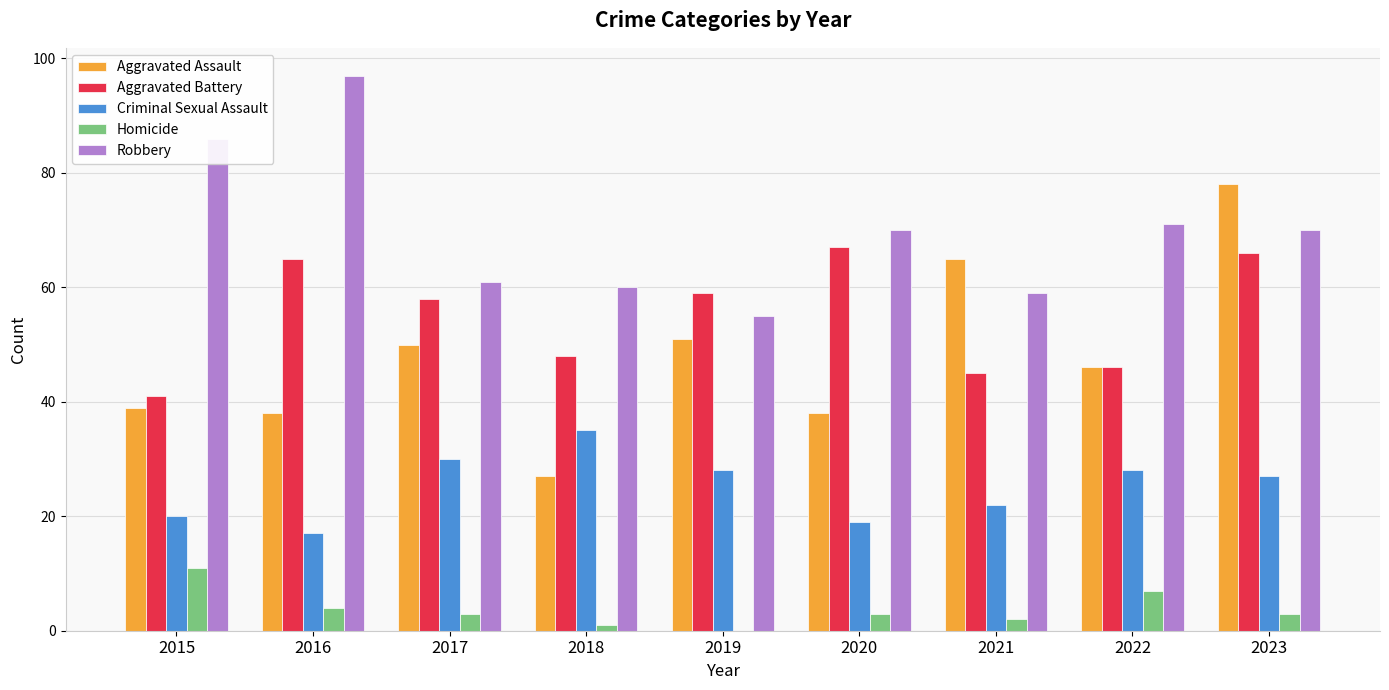

Is the value of Robbery at 2020 greater than the value of Aggravated Battery at 2019?

Yes